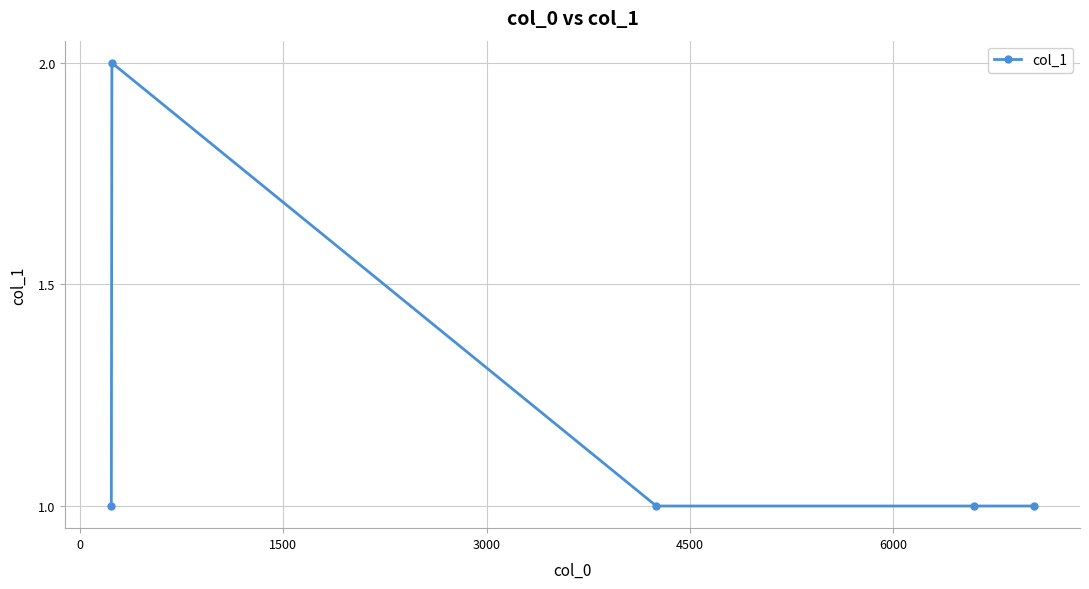

True or false: there are more than 0 points higher than both neighbors.

True